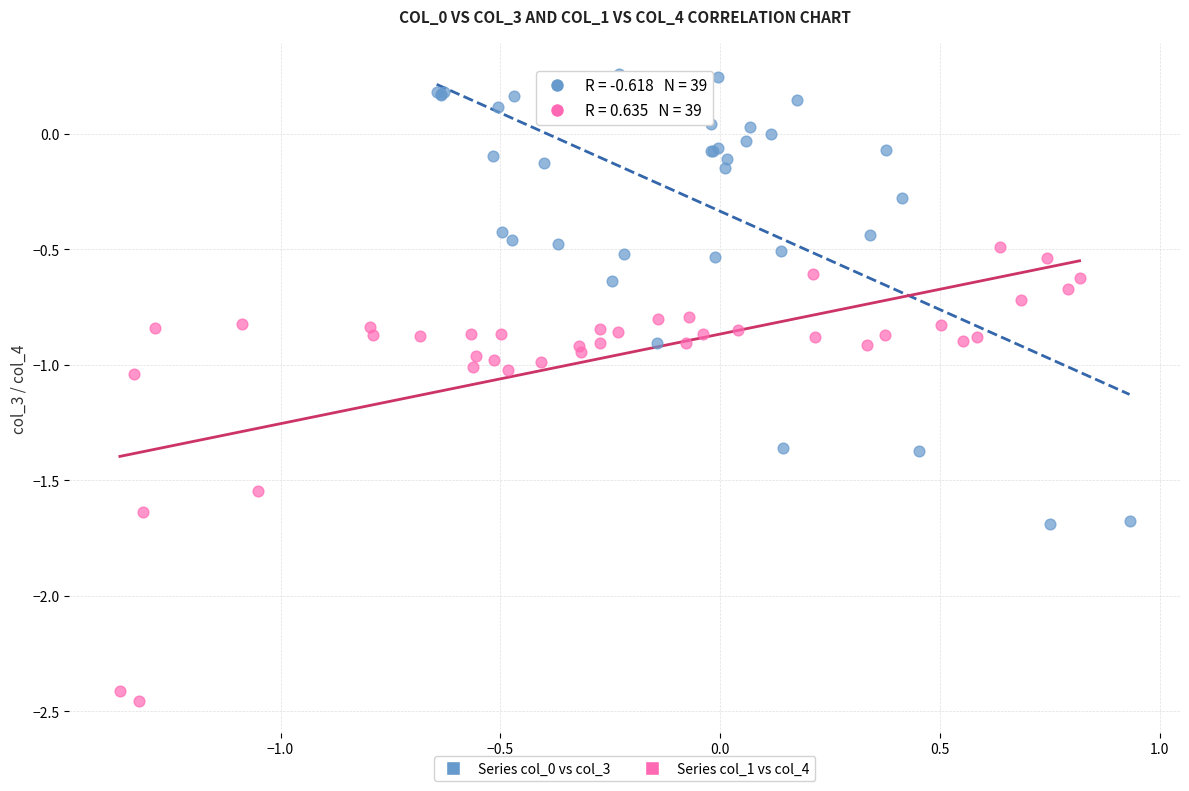

Which series reaches the minimum Y coordinate?

Series col_1 vs col_4